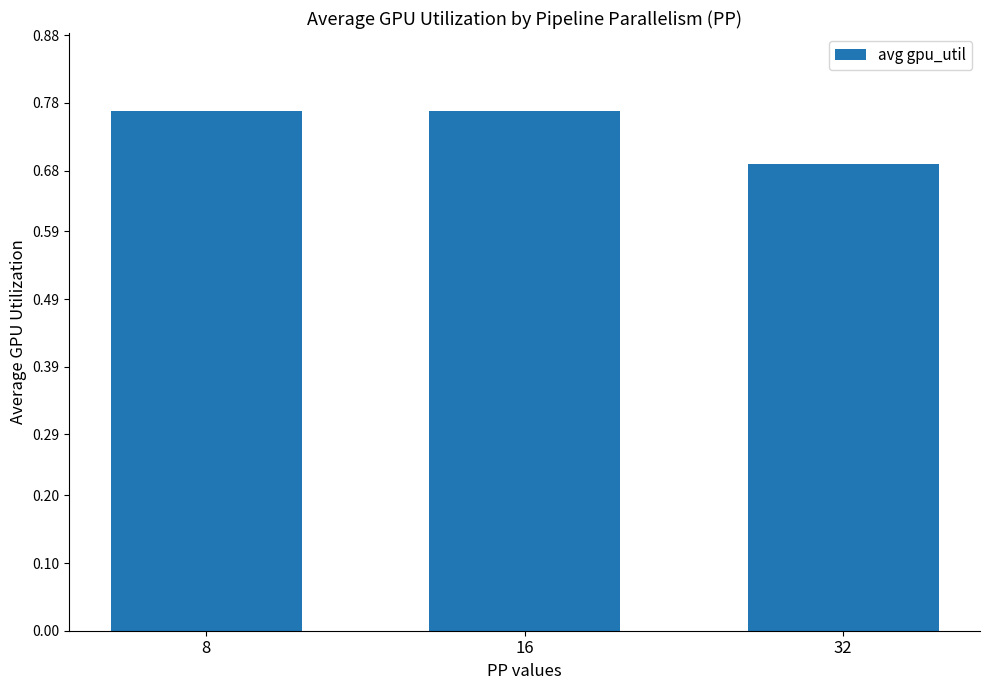

Are the bars grouped side by side (vs. stacked)?

No